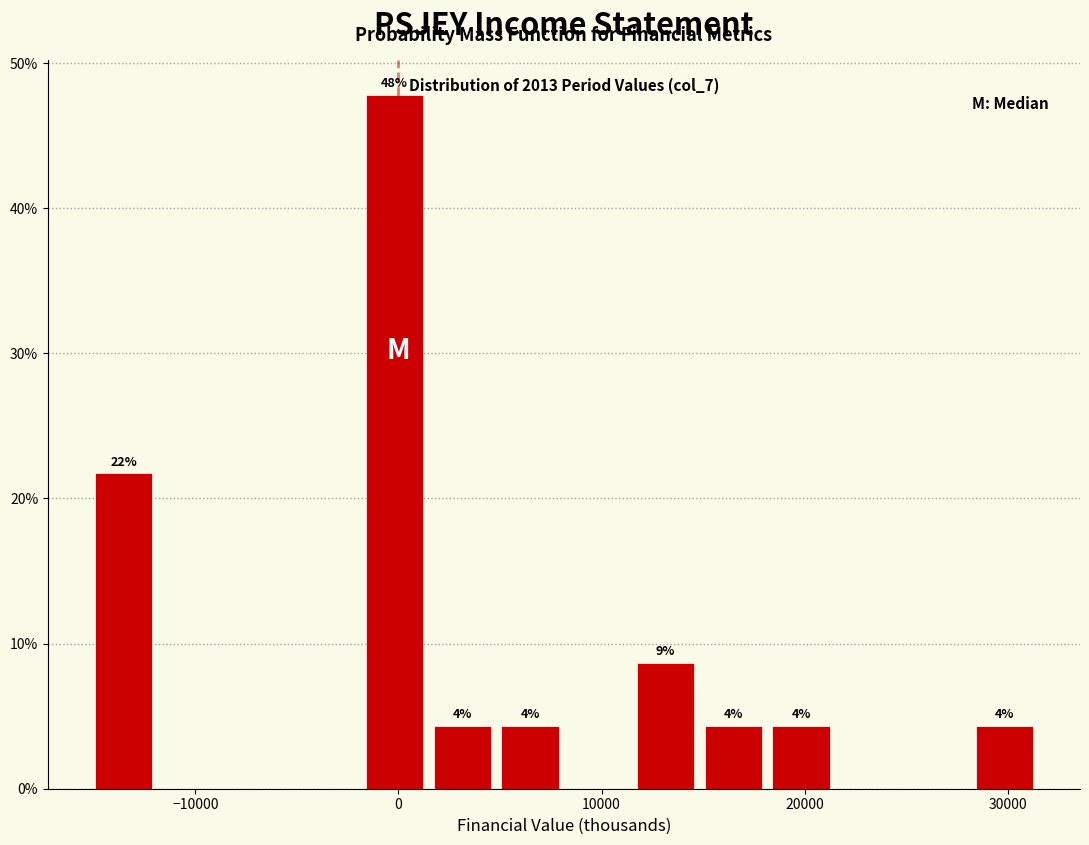

Around what value on the x-axis is the tallest bar? Give the approximate position of its centre, as read against the axis.

0